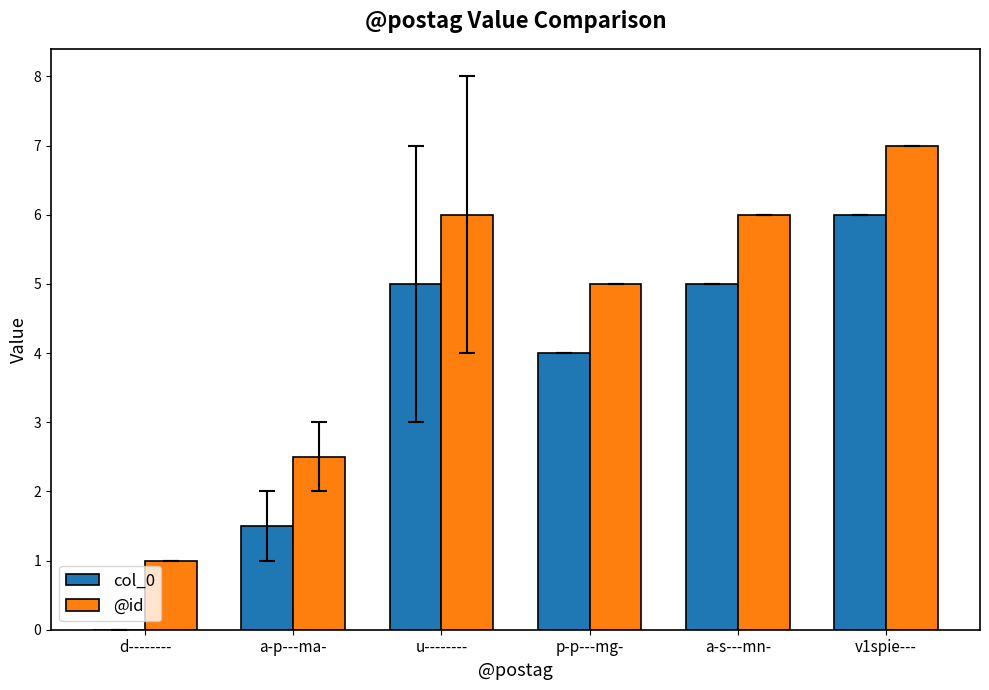

What is the sum of the @id values at a-s---mn- and p-p---mg-?

11.0